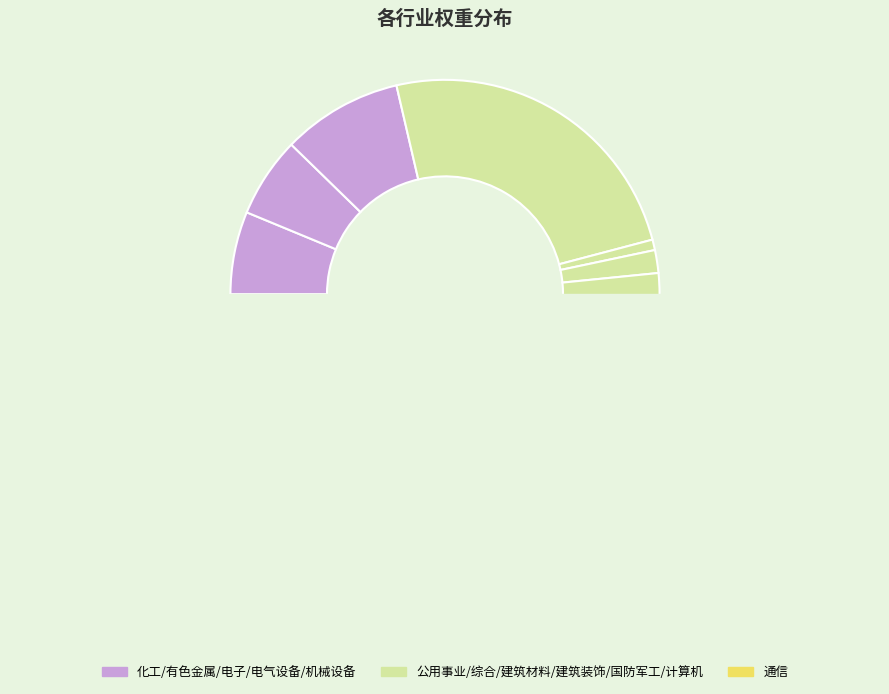

Which category has the smallest portion of the pie?

综合